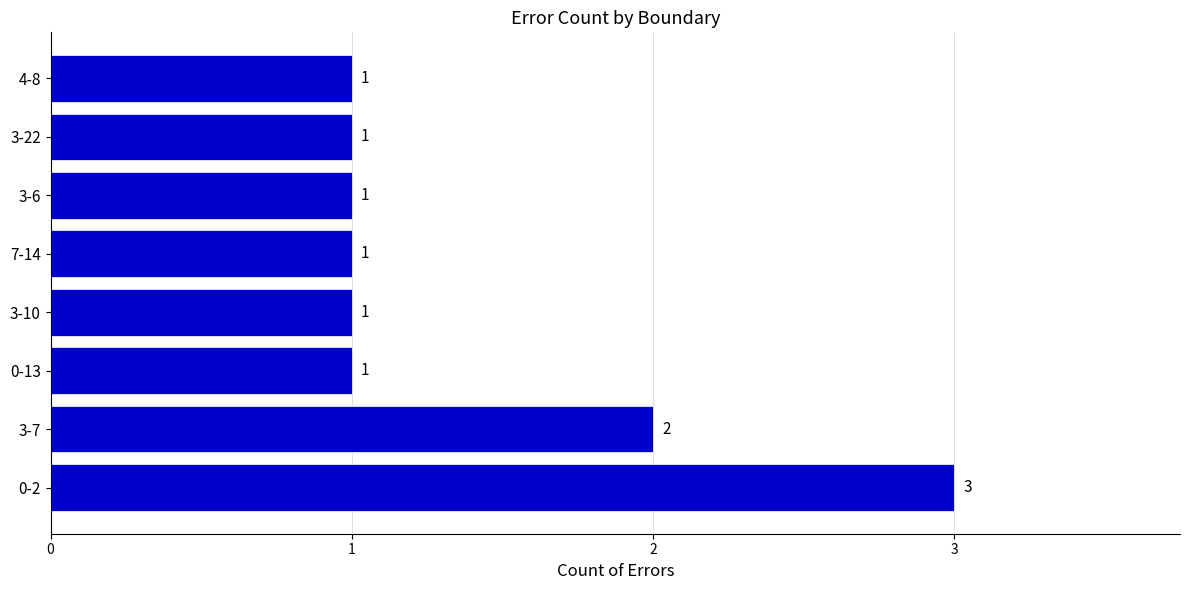

Reading bottom to top, what are all the values shown in this chart?

0-2=3	3-7=2	0-13=1	3-10=1	7-14=1	3-6=1	3-22=1	4-8=1